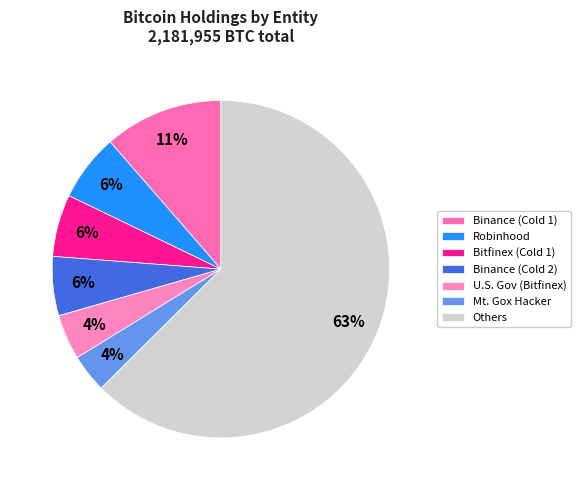

To the nearest percent, what is the difference between the largest and smallest slice percentages?

59%